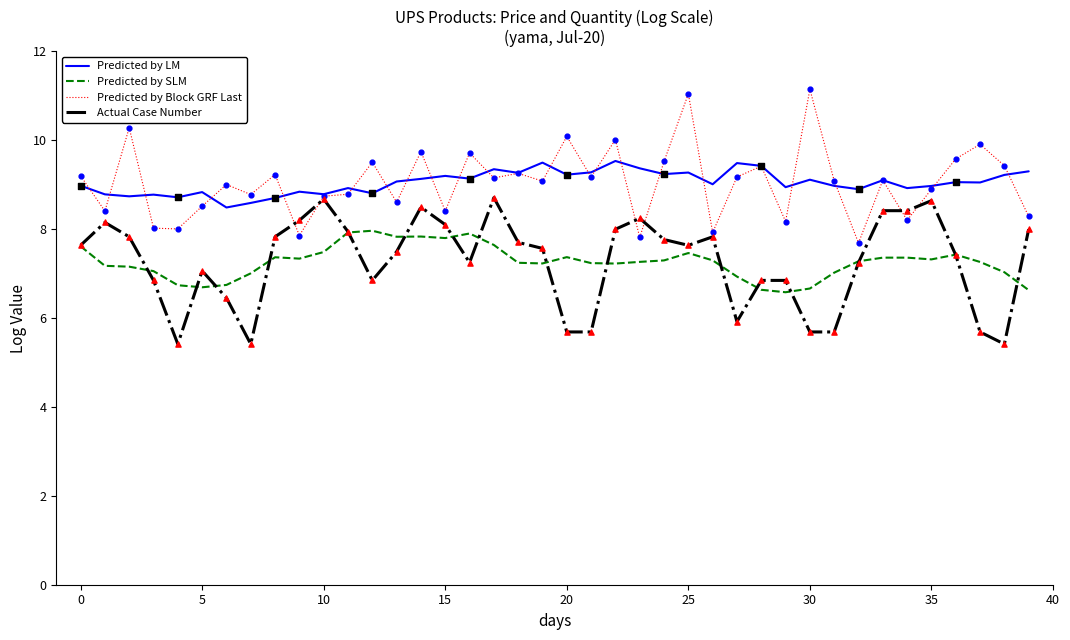

Rank the series by their maximum value, from highest to lowest.

Predicted by Block GRF Last, Predicted by LM, Actual Case Number, Predicted by SLM